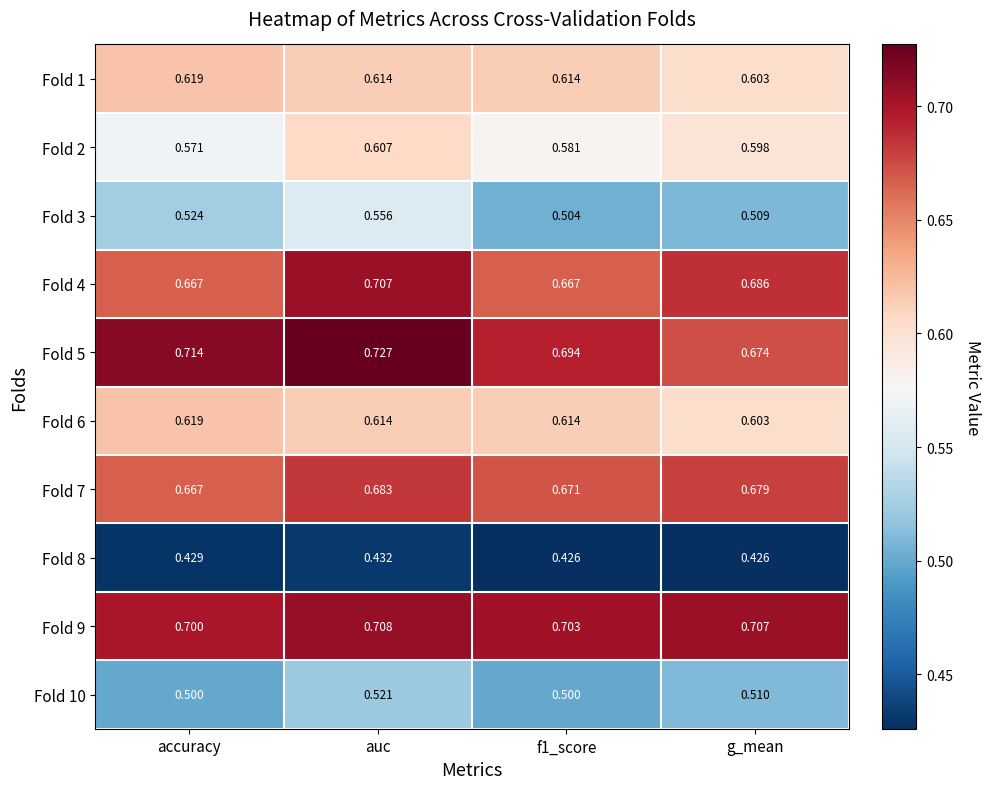

Which series changed the most between accuracy and auc?

Fold 4